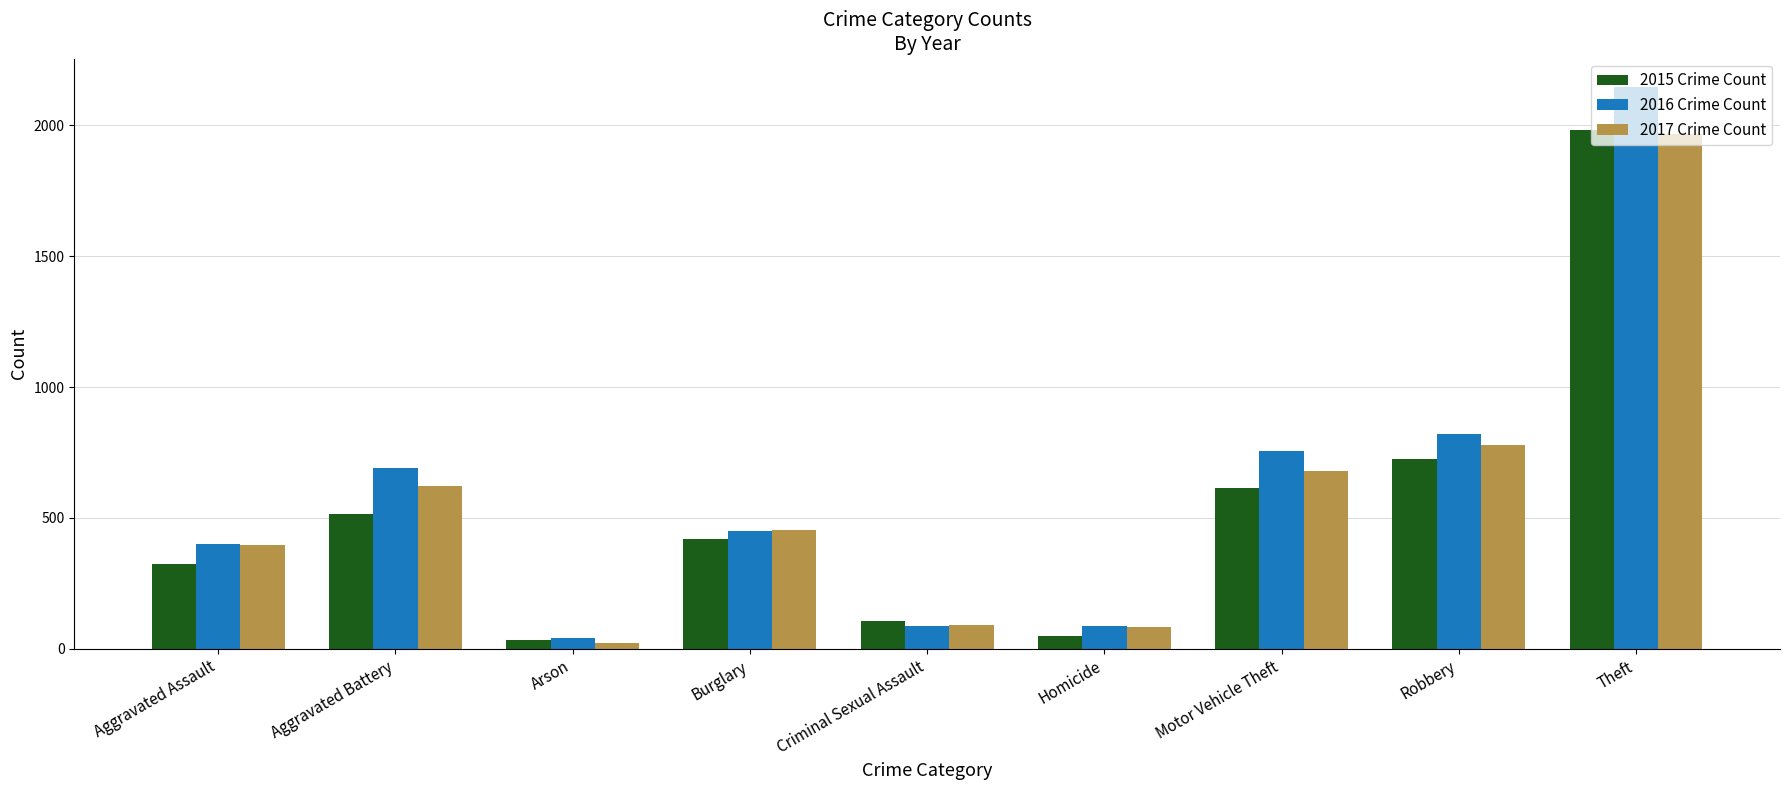

What is the difference between the highest and lowest values at Robbery?

93